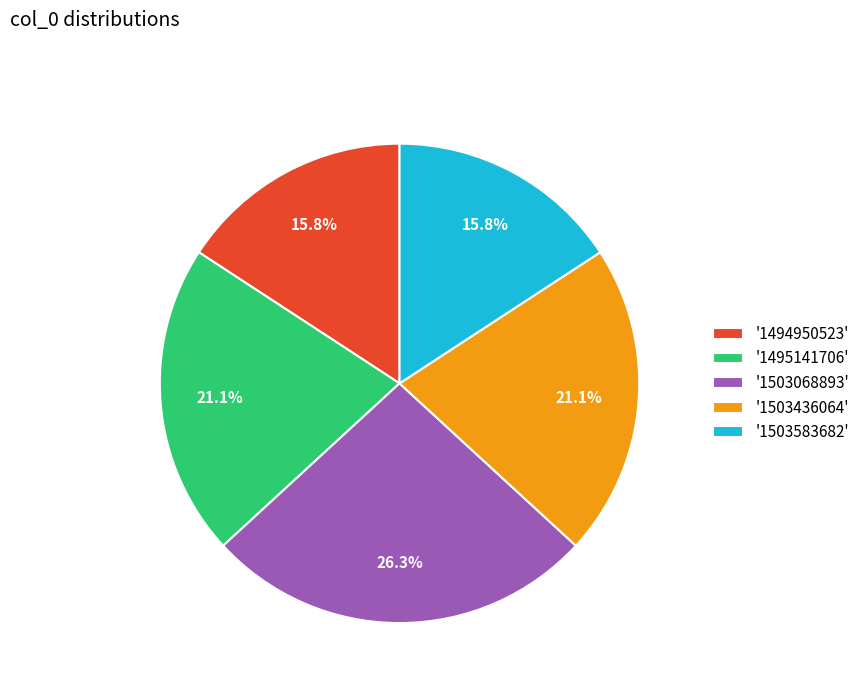

Count the number of slices in the pie.

5